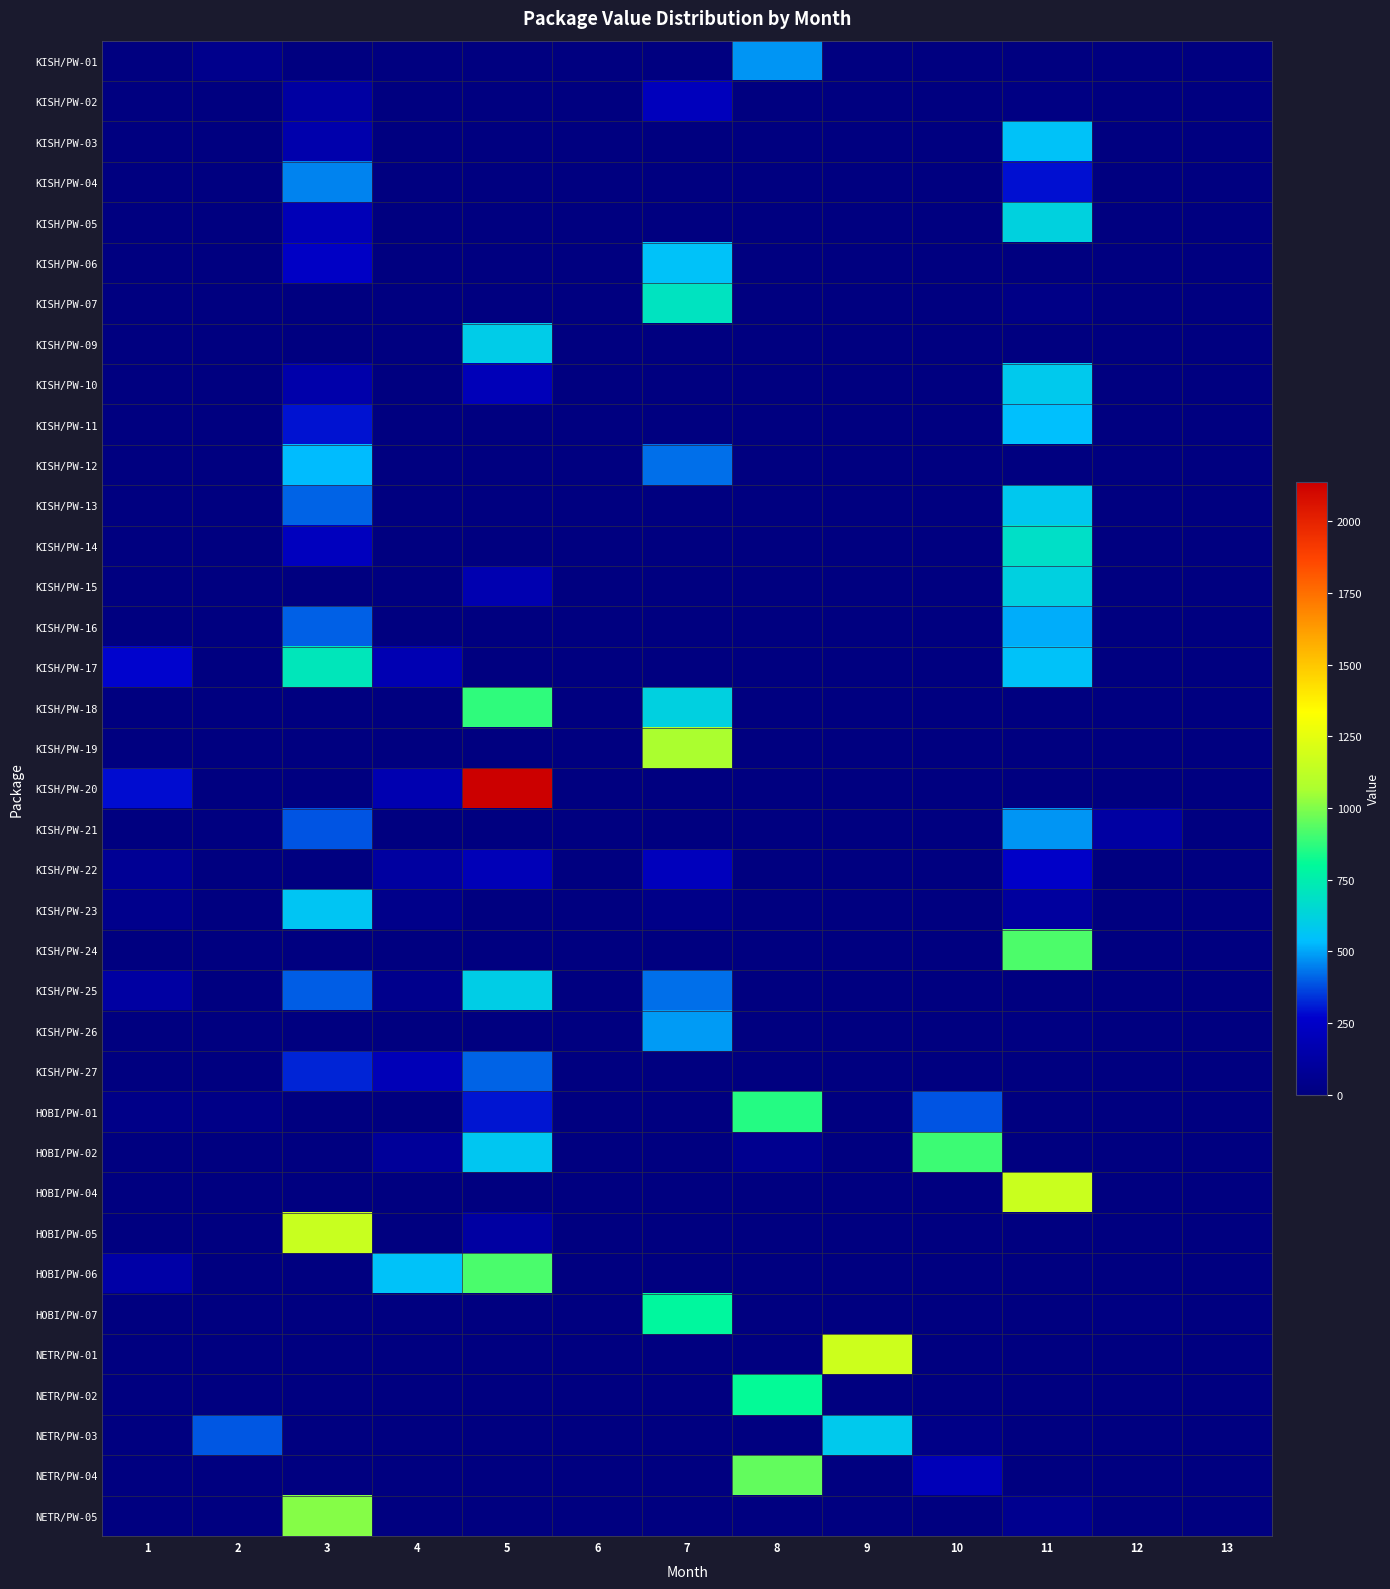

At 12, list the series in order from smallest to largest.

KISH/PW-01, KISH/PW-02, KISH/PW-03, KISH/PW-04, KISH/PW-05, KISH/PW-06, KISH/PW-07, KISH/PW-09, KISH/PW-10, KISH/PW-11, KISH/PW-12, KISH/PW-13, KISH/PW-14, KISH/PW-15, KISH/PW-16, KISH/PW-17, KISH/PW-18, KISH/PW-19, KISH/PW-20, KISH/PW-22, KISH/PW-23, KISH/PW-24, KISH/PW-25, KISH/PW-26, KISH/PW-27, HOBI/PW-01, HOBI/PW-02, HOBI/PW-04, HOBI/PW-05, HOBI/PW-06, NETR/PW-01, NETR/PW-02, NETR/PW-03, NETR/PW-04, NETR/PW-05, HOBI/PW-07, KISH/PW-21